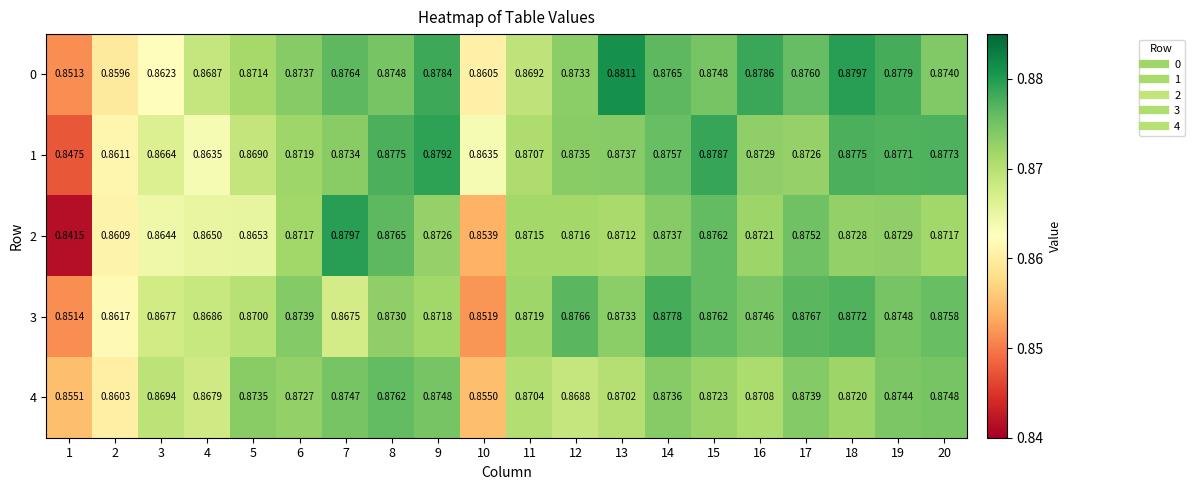

What is the maximum value shown in the chart?

0.9